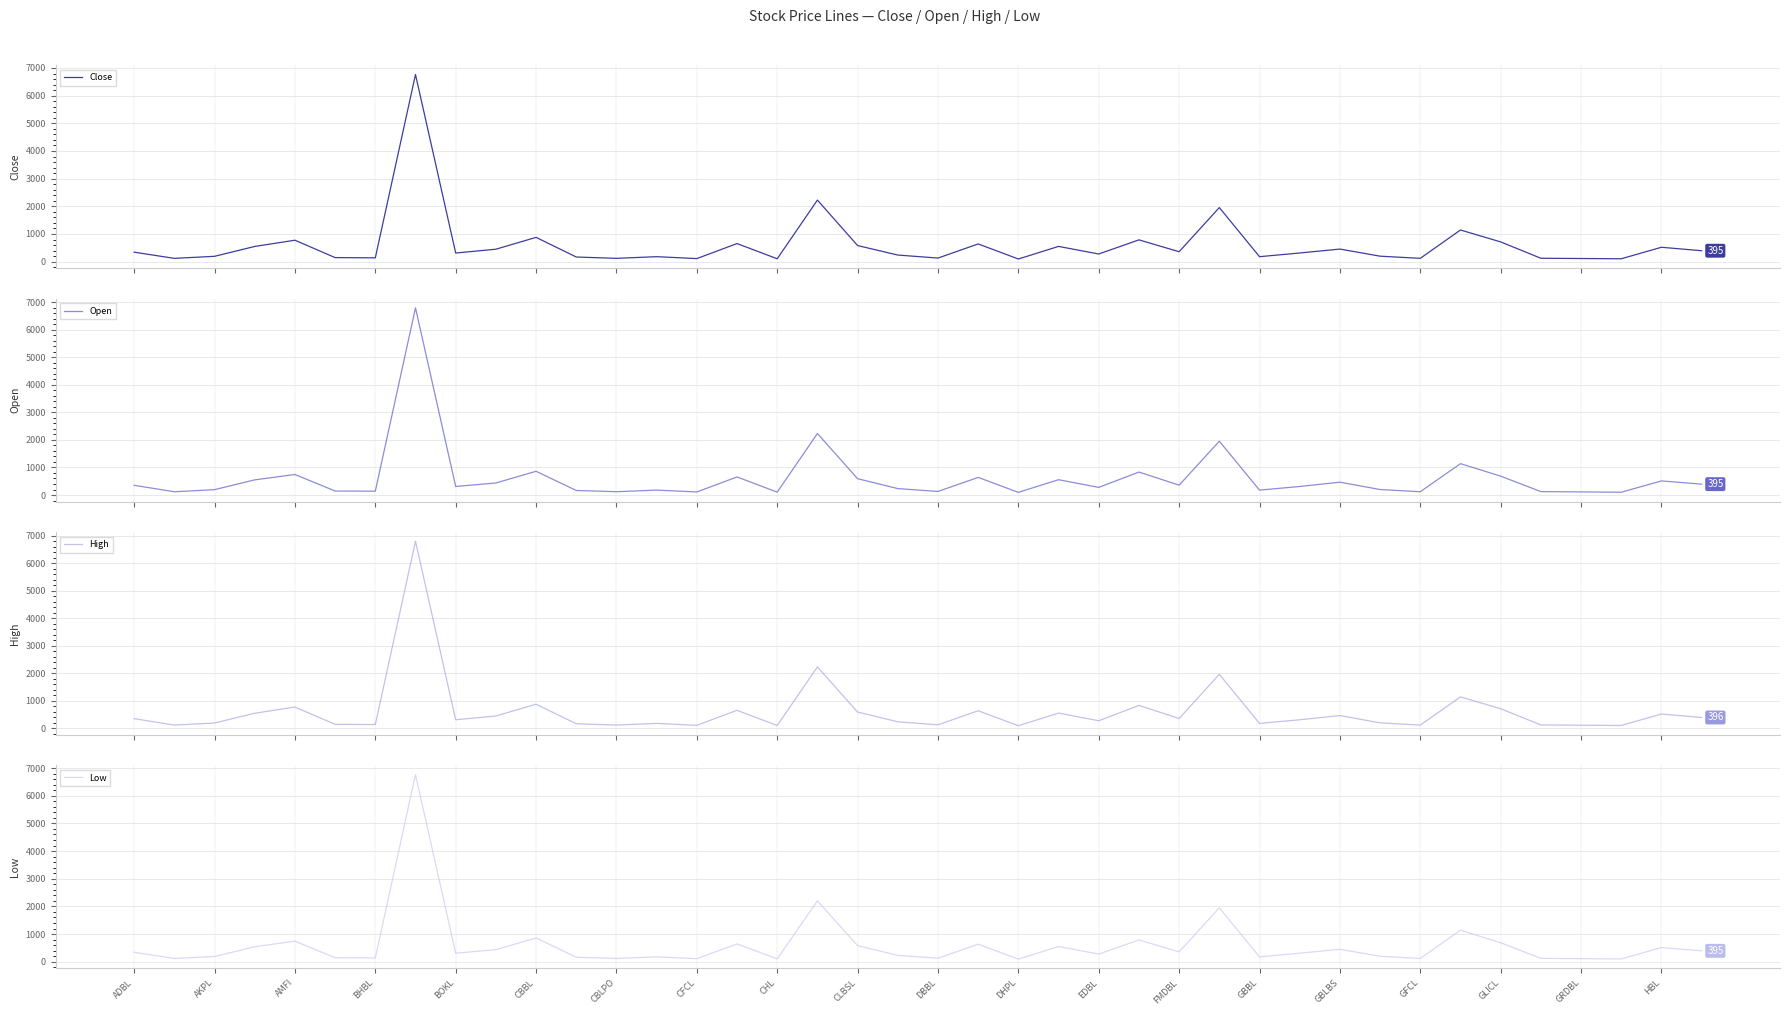

In High, how many points are lower than both neighbors (excluding endpoints)?

13